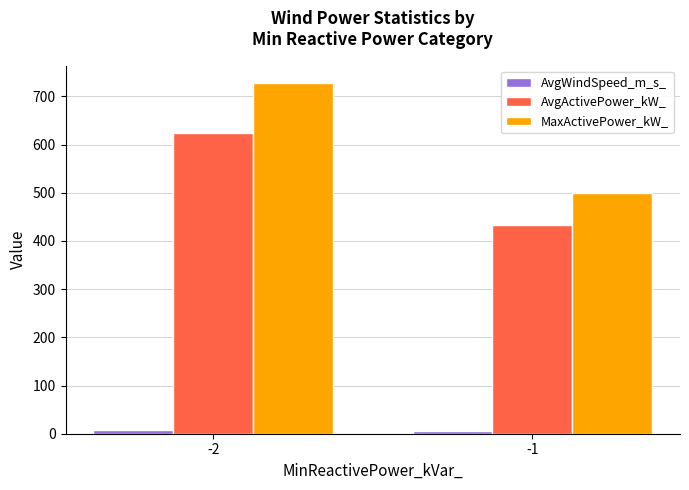

Is the value of AvgActivePower_kW_ at -2 greater than the value of MaxActivePower_kW_ at -2?

No